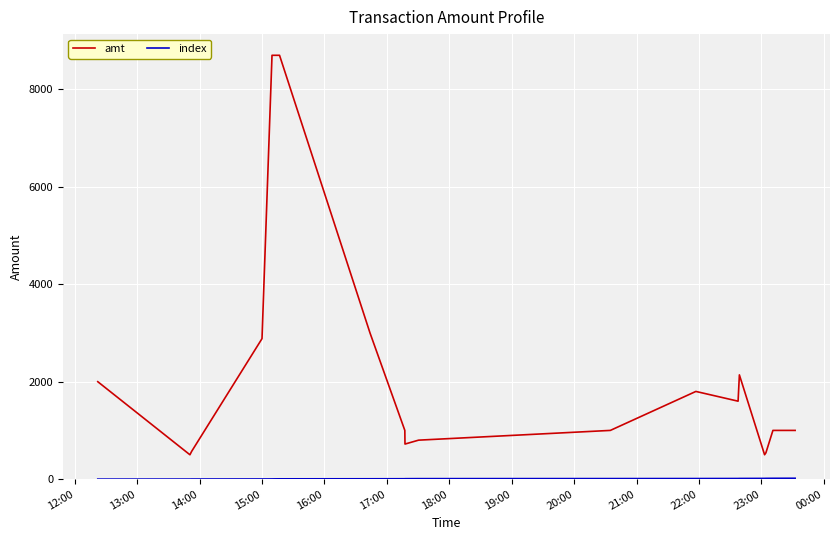

What is the minimum value for amt?

500.0